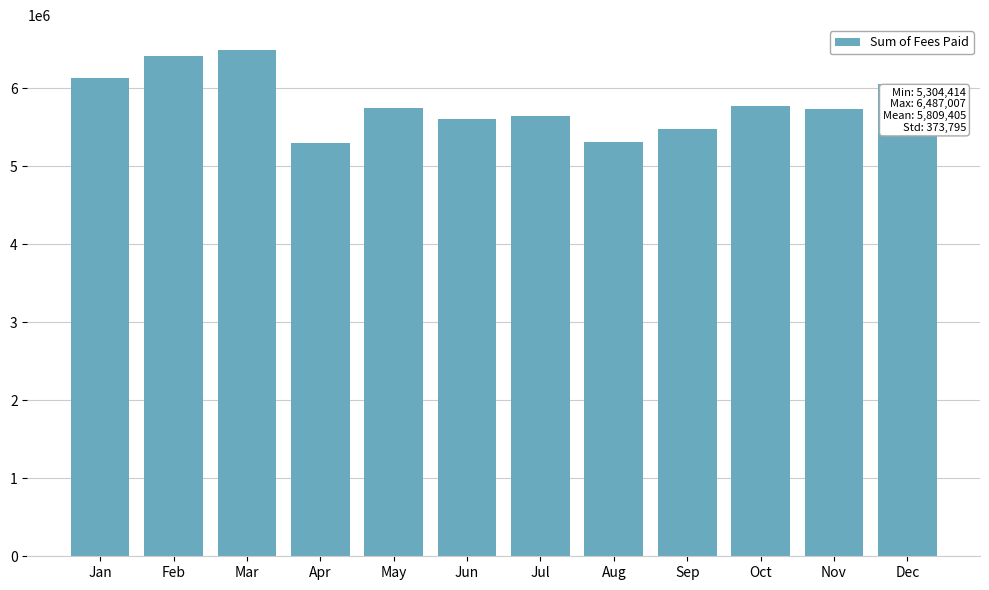

Which label corresponds to the largest value in the chart?

Mar